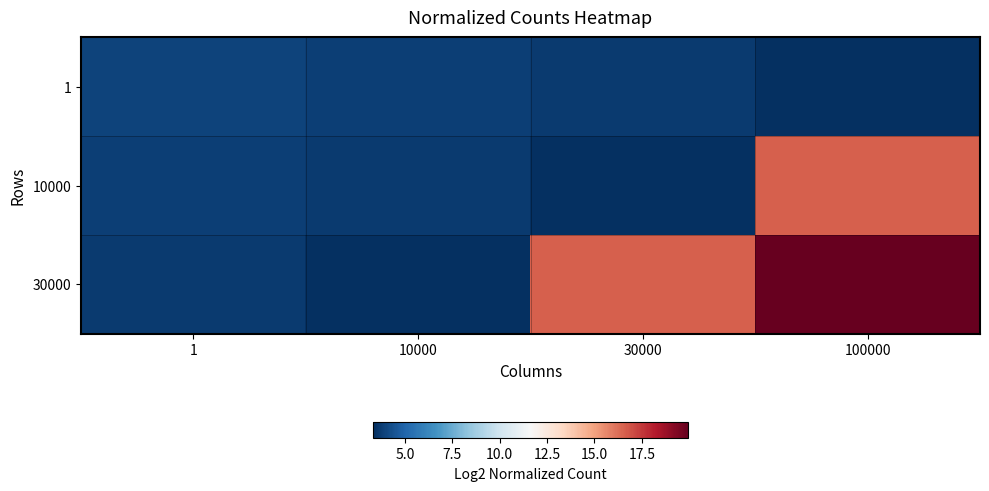

Which has a higher value, 30000 or 10000?

10000